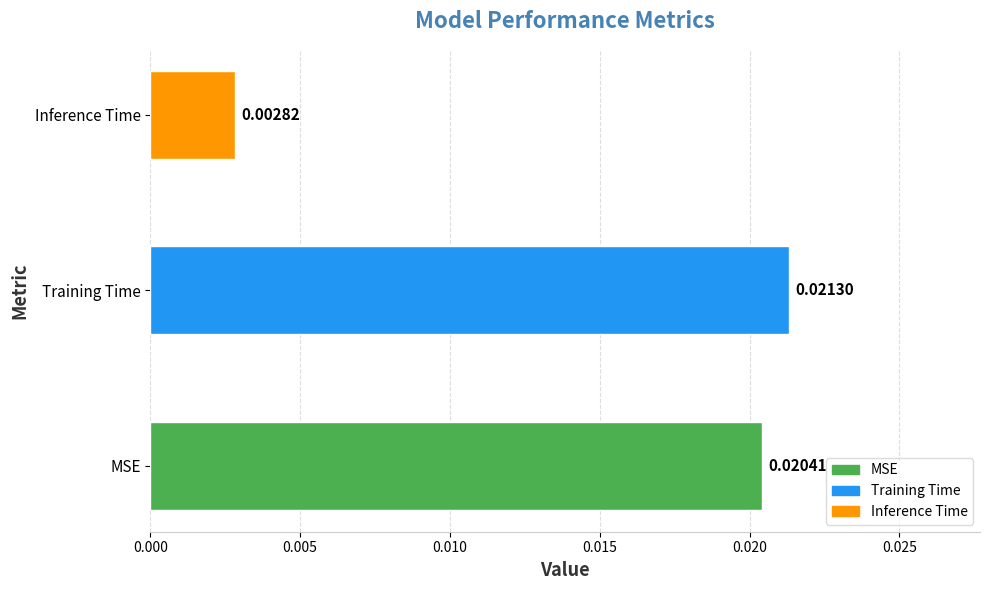

Where is the data nearest to the value 0?

Inference Time